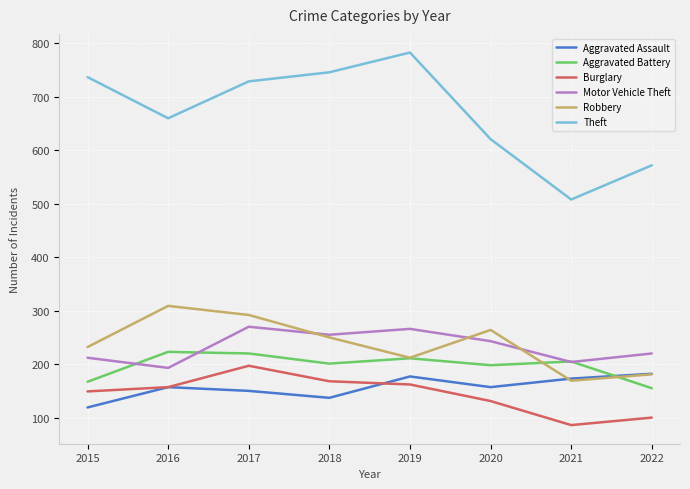

Is this an area chart (filled region under the line)?

No